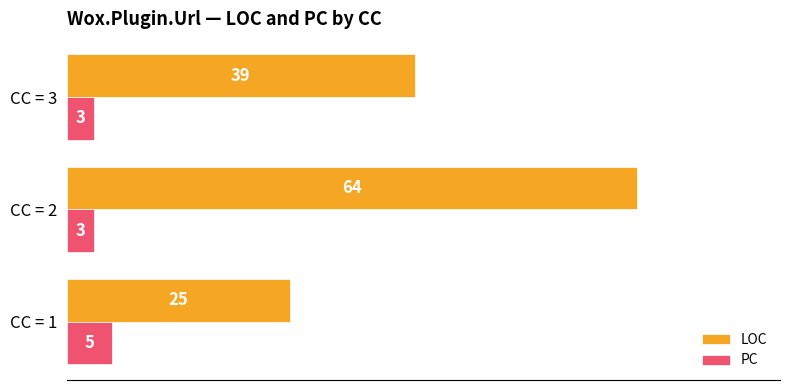

Which series has the largest range (max minus min)?

LOC